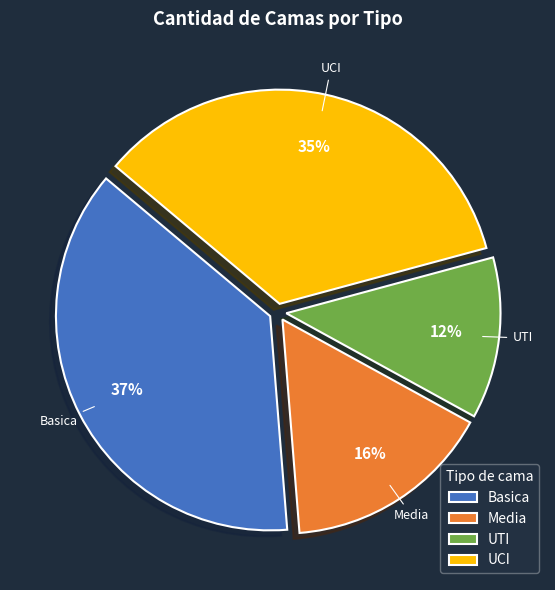

Which slice is the largest?

Basica